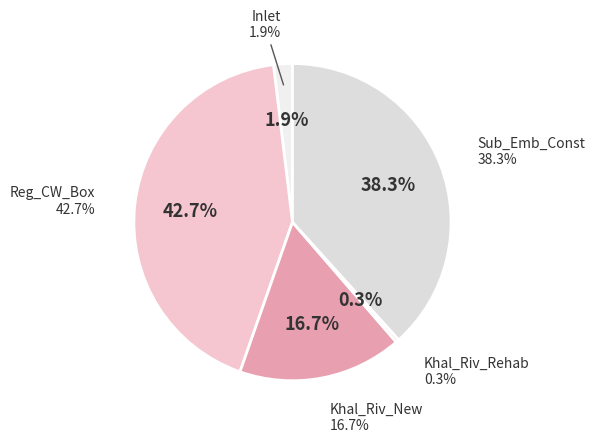

Between Khal_Riv_Rehab and Inlet, which is larger?

Inlet